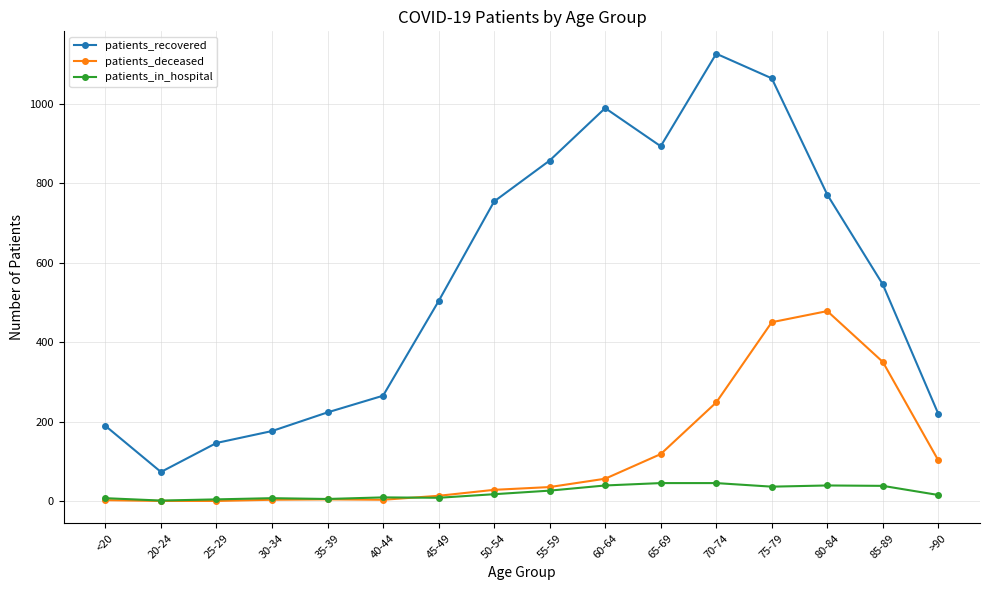

What is the sum of all patients_in_hospital values?

341